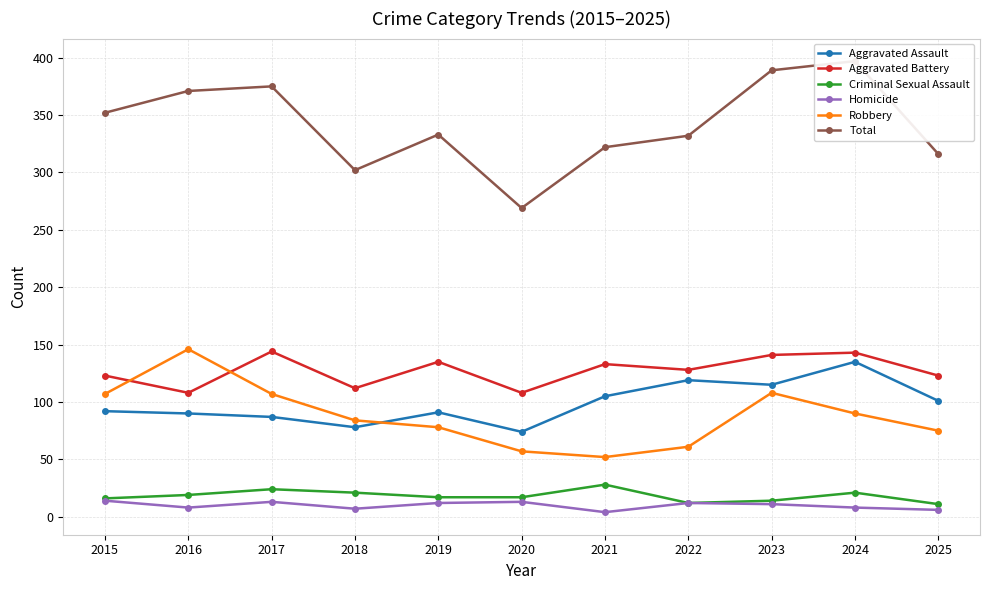

Reading right to left, extract all data points from this chart.

Aggravated Assault: 101	135	115	119	105	74	91	78	87	90	92
Aggravated Battery: 123	143	141	128	133	108	135	112	144	108	123
Criminal Sexual Assault: 11	21	14	12	28	17	17	21	24	19	16
Homicide: 6	8	11	12	4	13	12	7	13	8	14
Robbery: 75	90	108	61	52	57	78	84	107	146	107
Total: 316	397	389	332	322	269	333	302	375	371	352